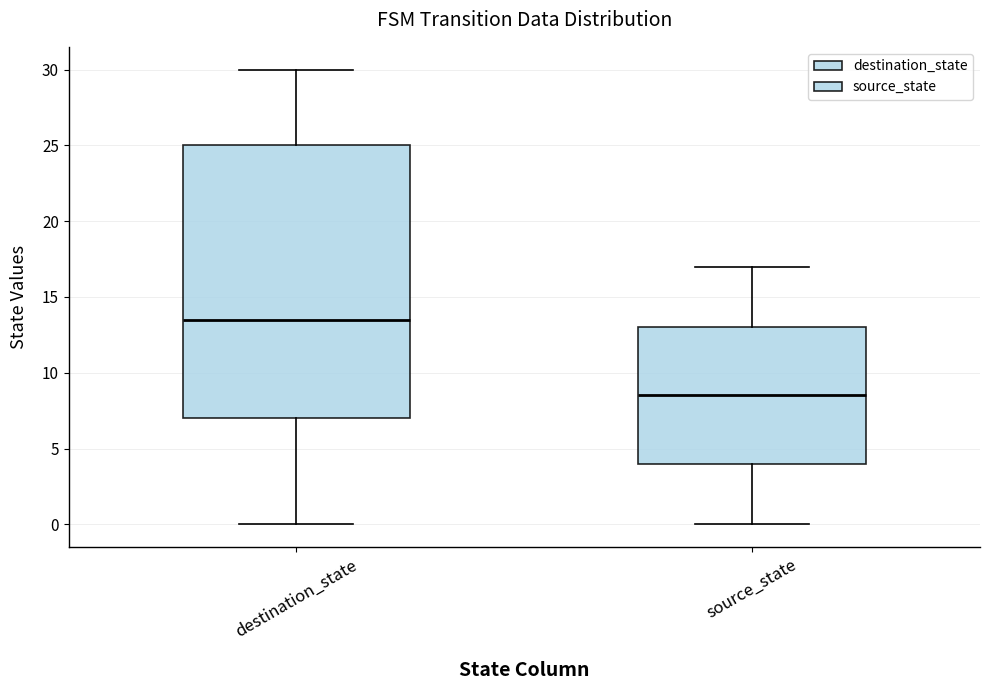

Reading left to right, read every box against the y-axis: the position of its median line, the range the box covers, and the ends of its whiskers. The values are not printed on the chart, so give them approximately, as read against the axis.

destination_state: median 13.5, box 7.0 to 25.0, whiskers 0.0 to 30.0
source_state: median 8.5, box 4.0 to 13.0, whiskers 0.0 to 17.0